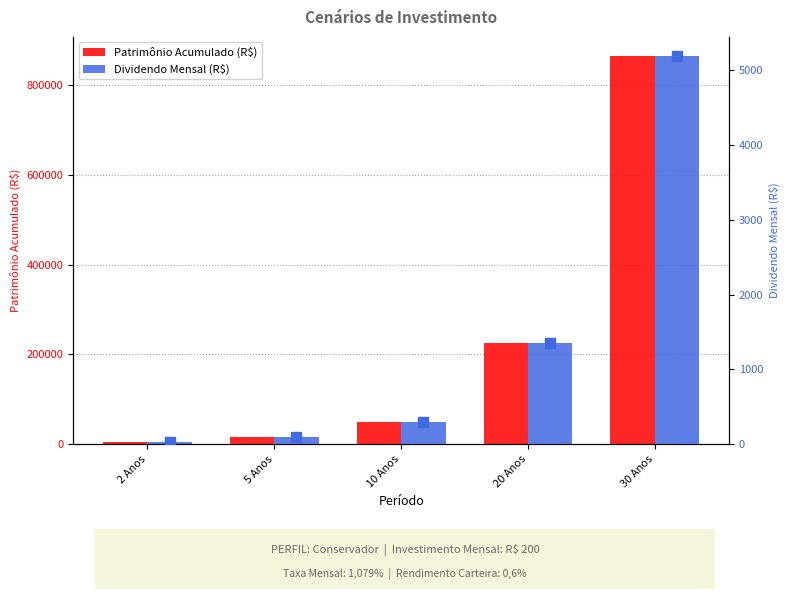

Which category has the lowest value across all series?

2 Anos